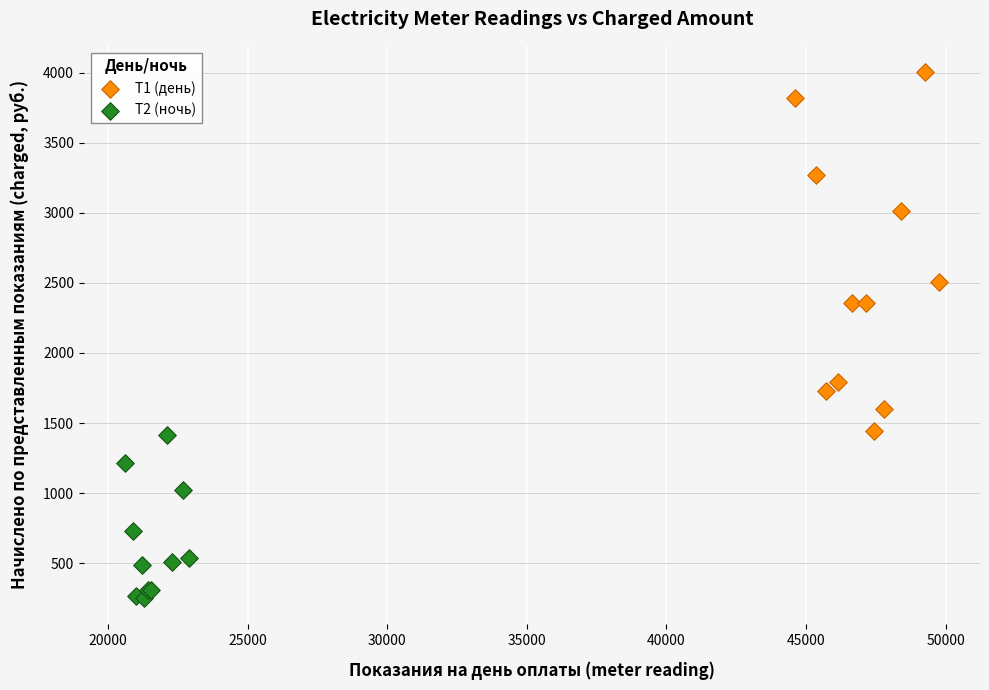

Which series has the widest spread of Y values?

Т1 (день)